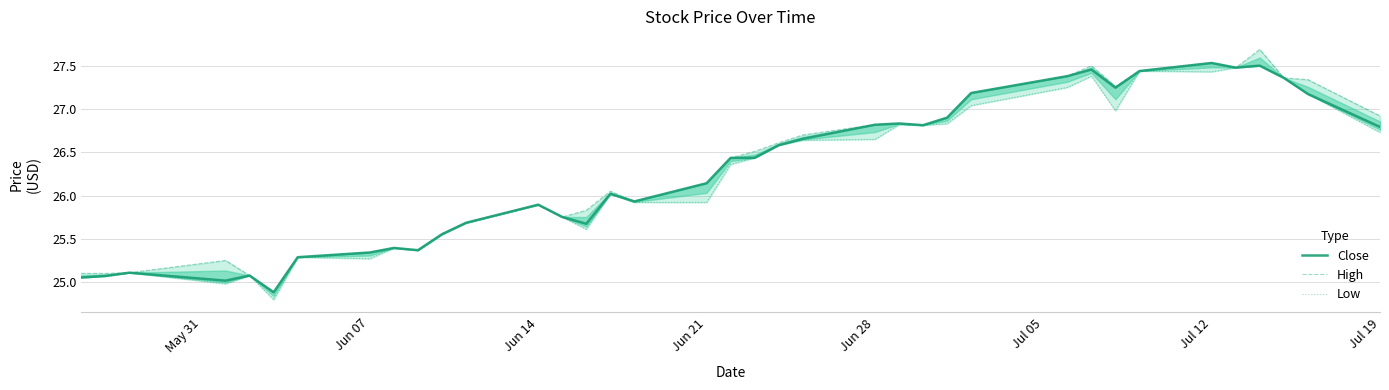

The Close series shows 25.9 at Jun 14. True or false?

True